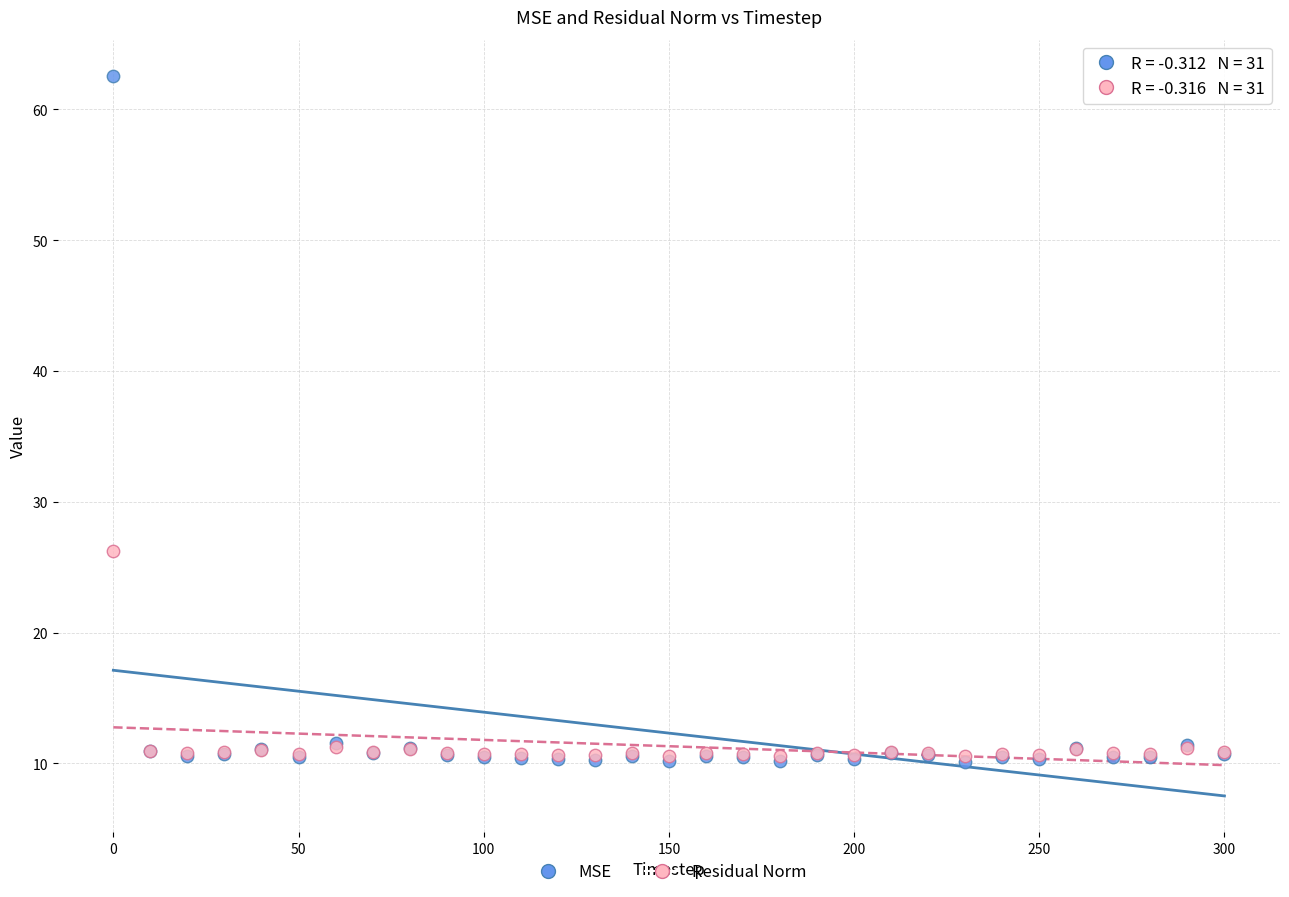

Which series reaches the maximum Y coordinate?

MSE